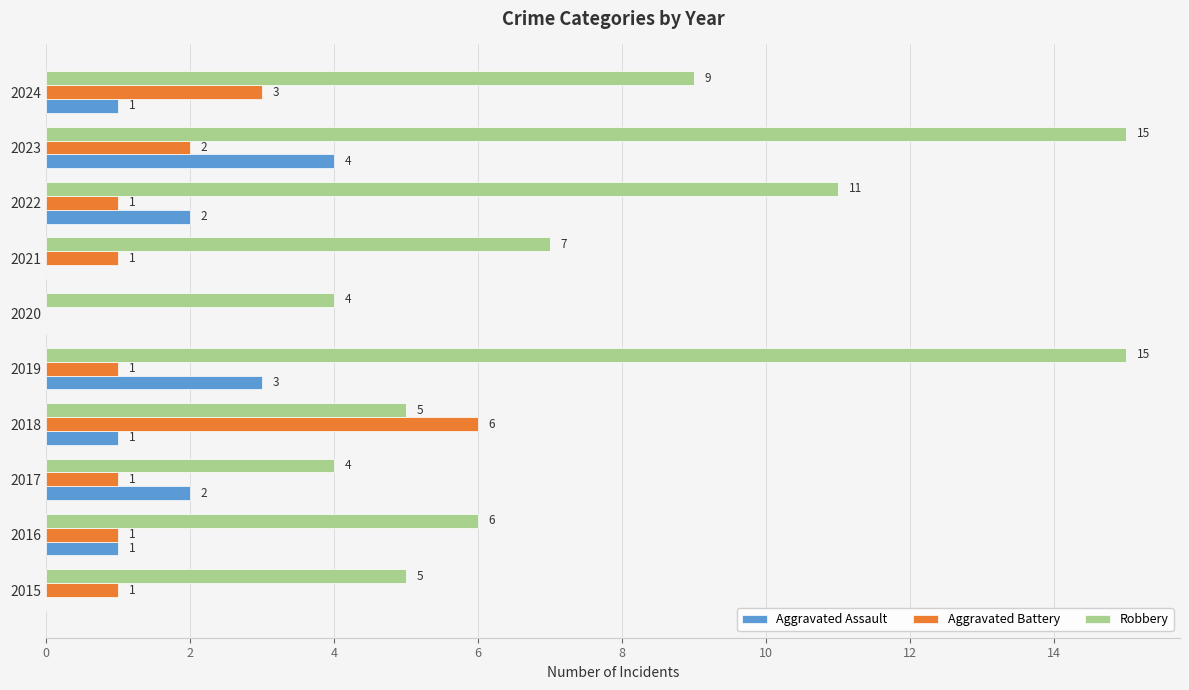

Is the value of Aggravated Battery at 2019 greater than the value of Robbery at 2019?

No